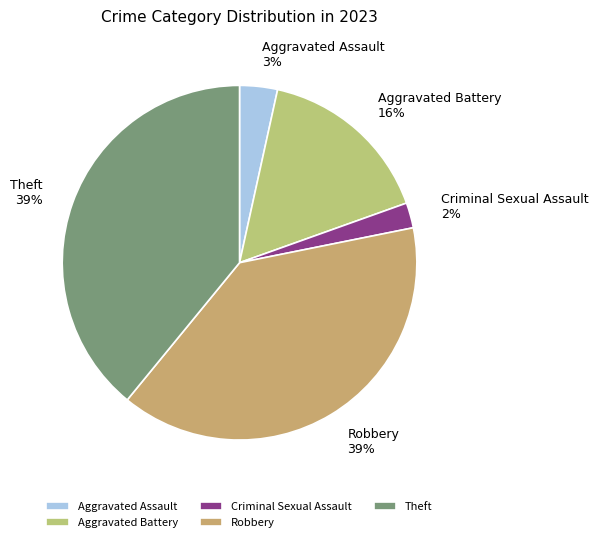

Is Theft the majority of the pie?

No